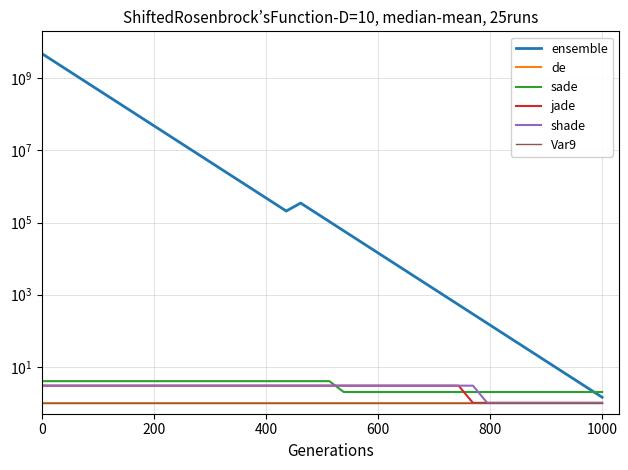

The value of jade at 1000 is 0.4. True or false?

False